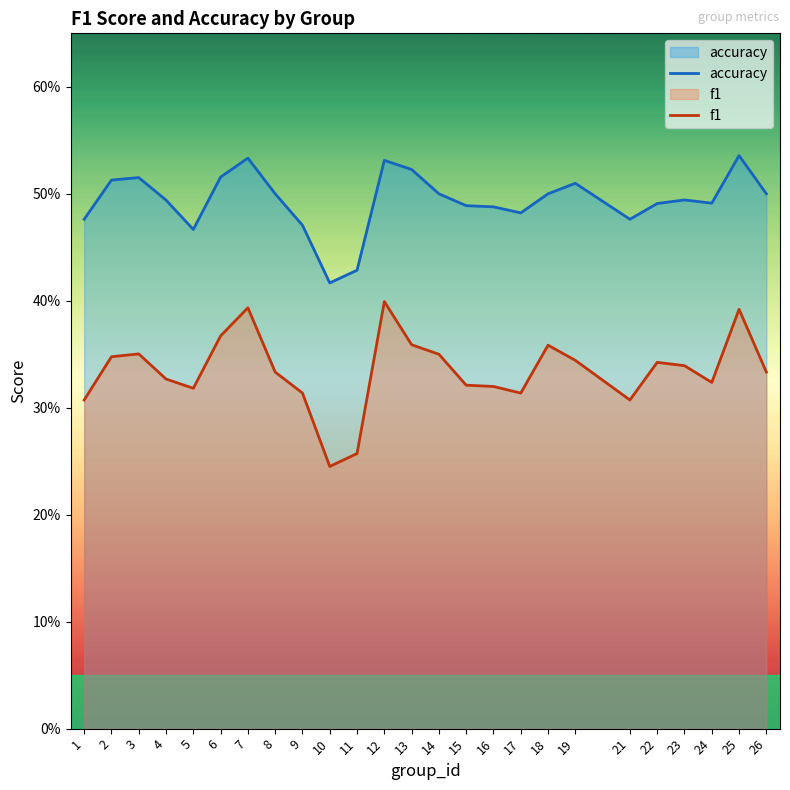

What is the difference between the highest and lowest values at 22?

0.1